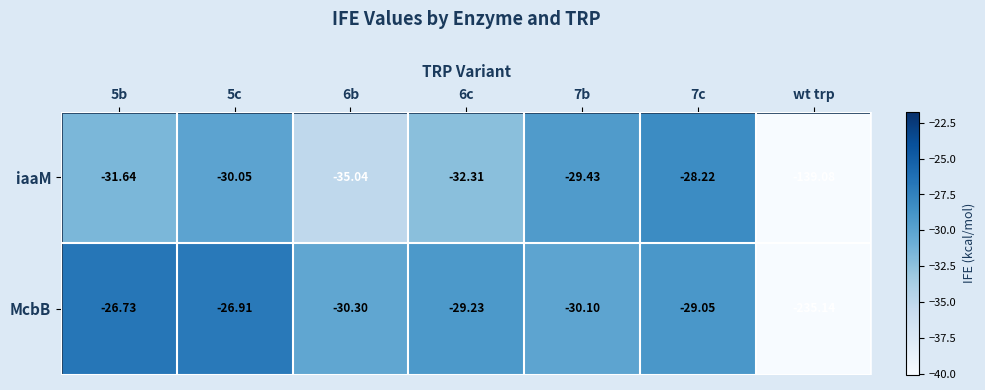

At which category does the chart reach its minimum across all series?

wt trp